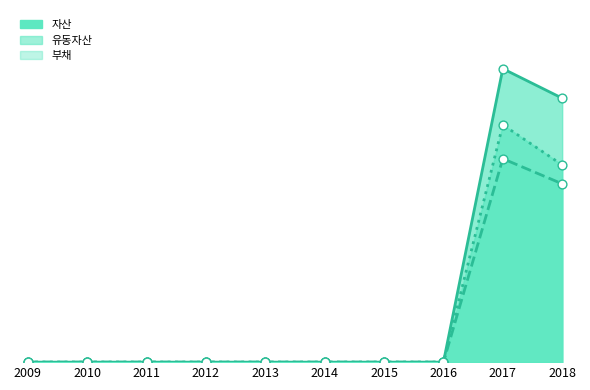

Is the value of 부채_line at 2014 greater than the value of 자산_line at 2012?

No